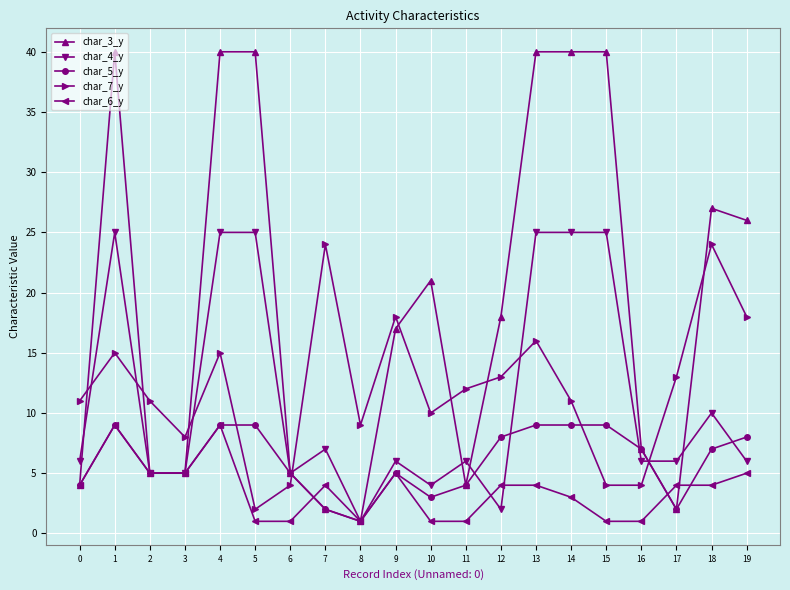

Is the value of char_3_y at 19 greater than the value of char_5_y at 19?

Yes